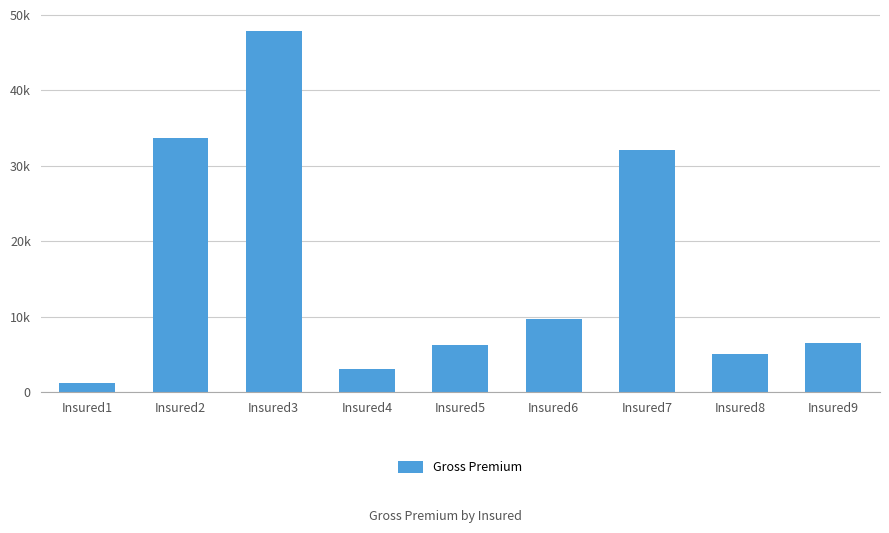

At which label does the data first exceed 6516?

Insured2